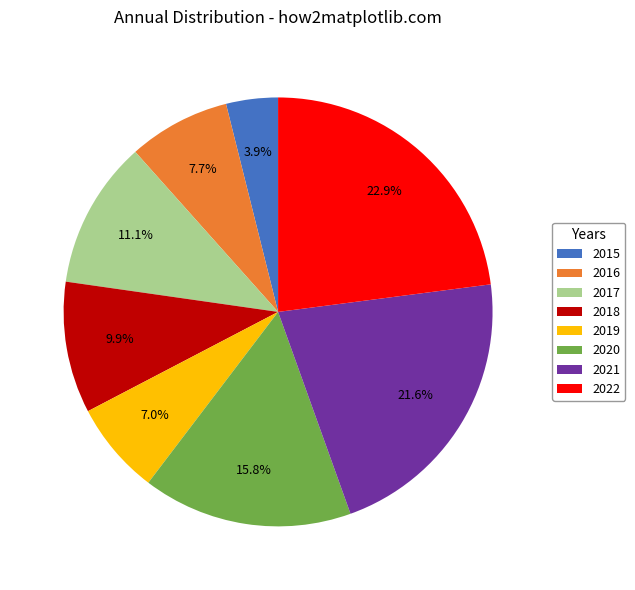

Which category has the smallest portion of the pie?

2015